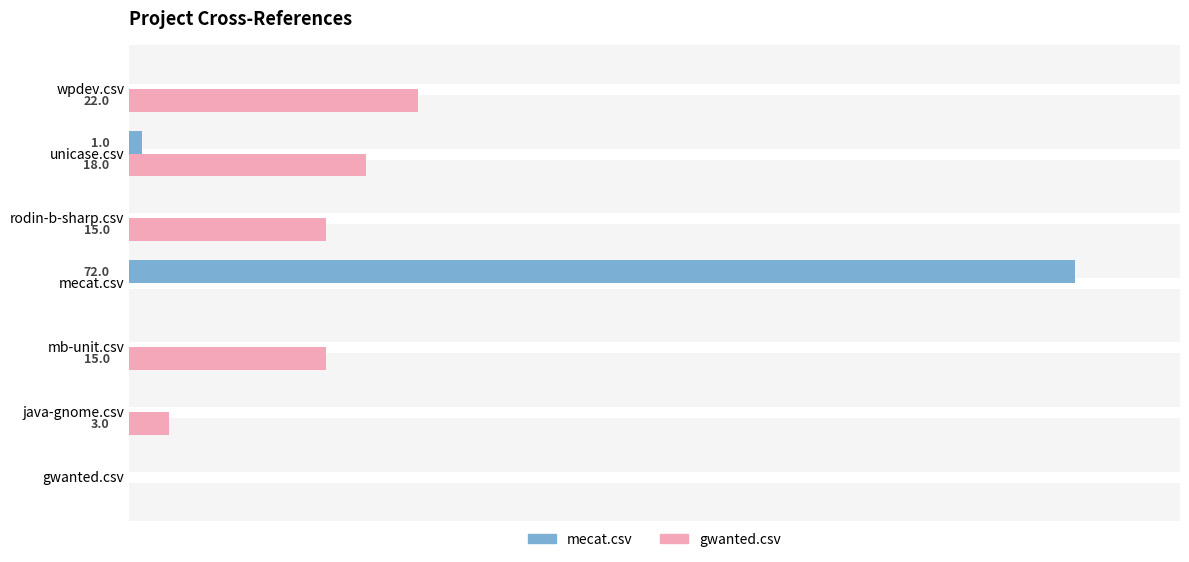

At which category is the sum across all series the highest?

mecat.csv